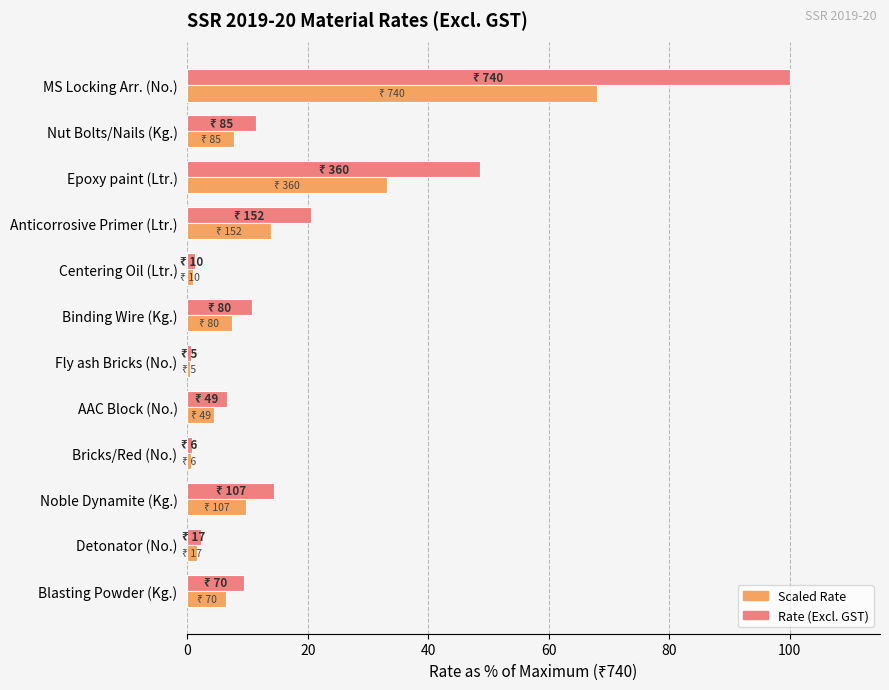

What is the spread (max minus min) of values at Epoxy paint (Ltr.)?

15.6